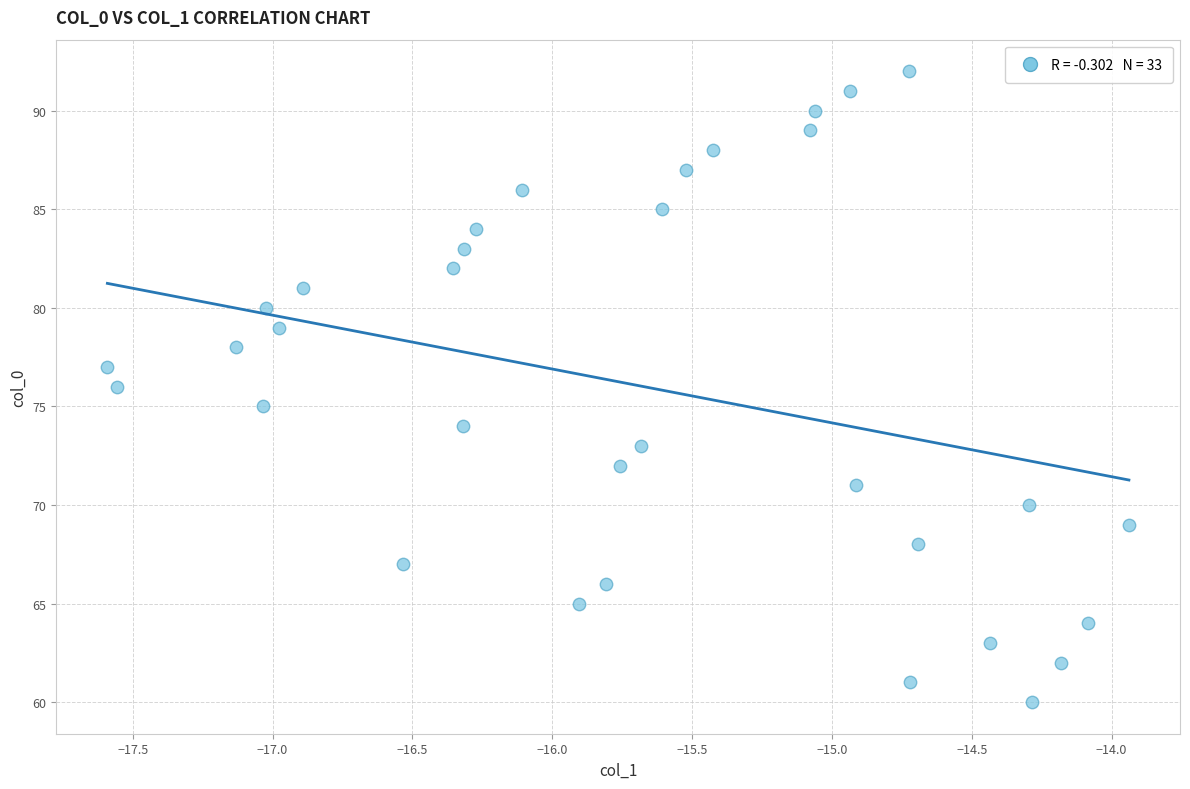

What is the range of Y values (max minus min)?

32